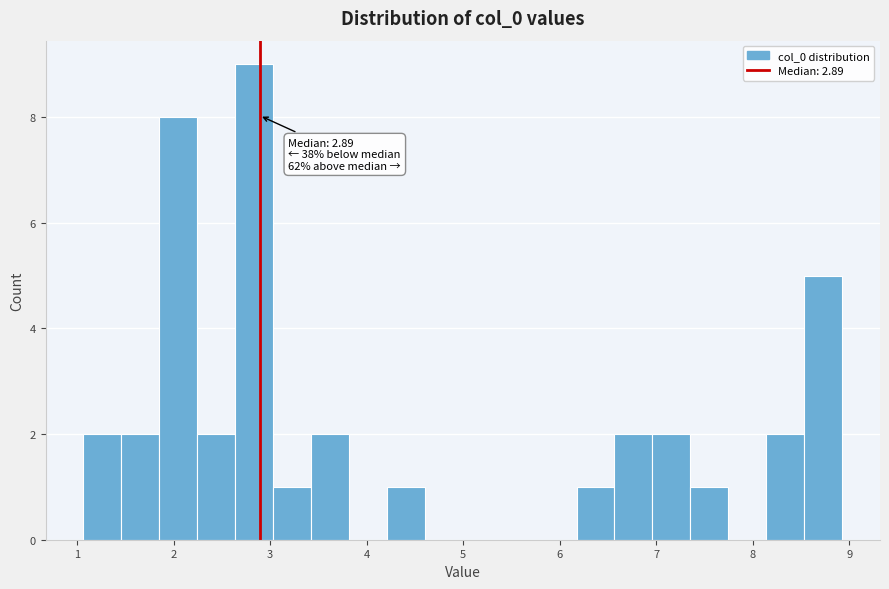

Around what value on the x-axis is the tallest bar? Give the approximate position of its centre, as read against the axis.

2.8